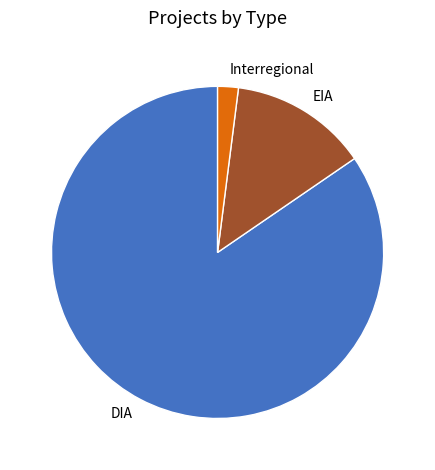

Does any single category account for the majority?

Yes